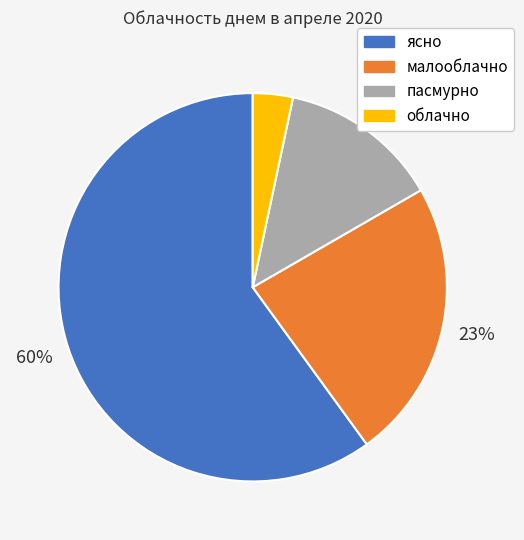

Is there any slice that represents more than half of the pie?

Yes